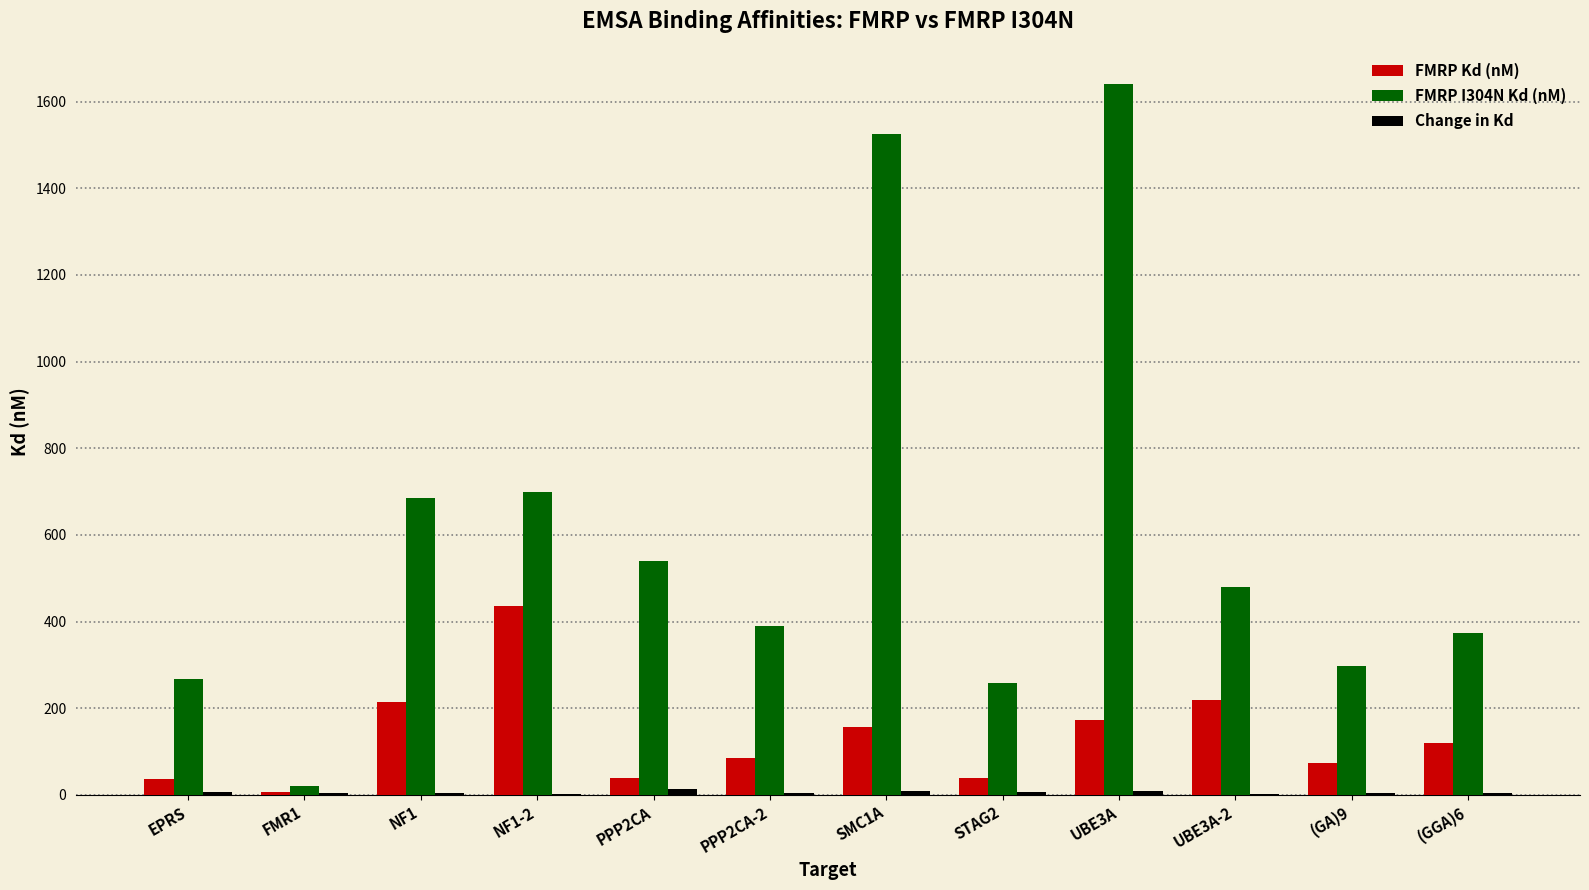

At which category does the chart reach its peak across all series?

UBE3A